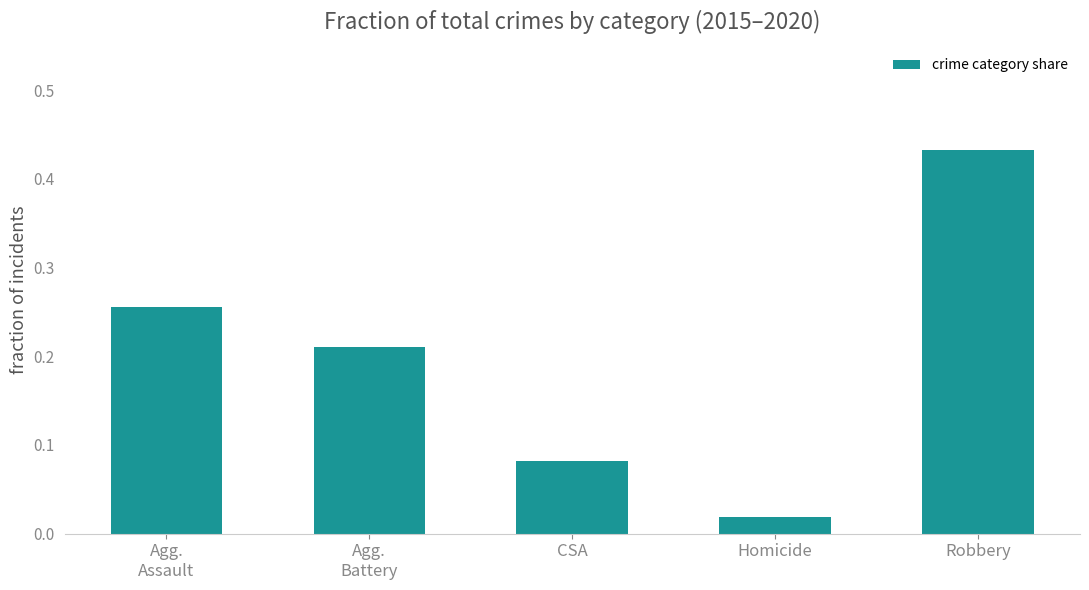

What is the label of the 1st bar from the right?

Robbery